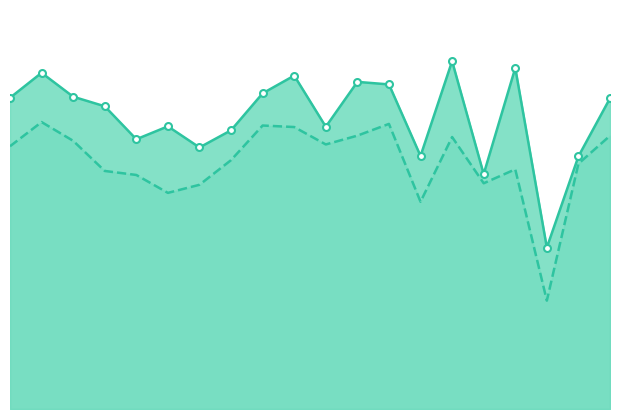

What is the sum of all 市场均价 values?

1752280